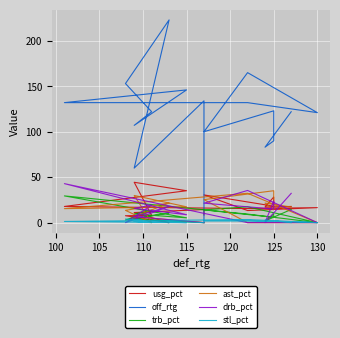

What is the highest value of the drb_pct series?

42.9